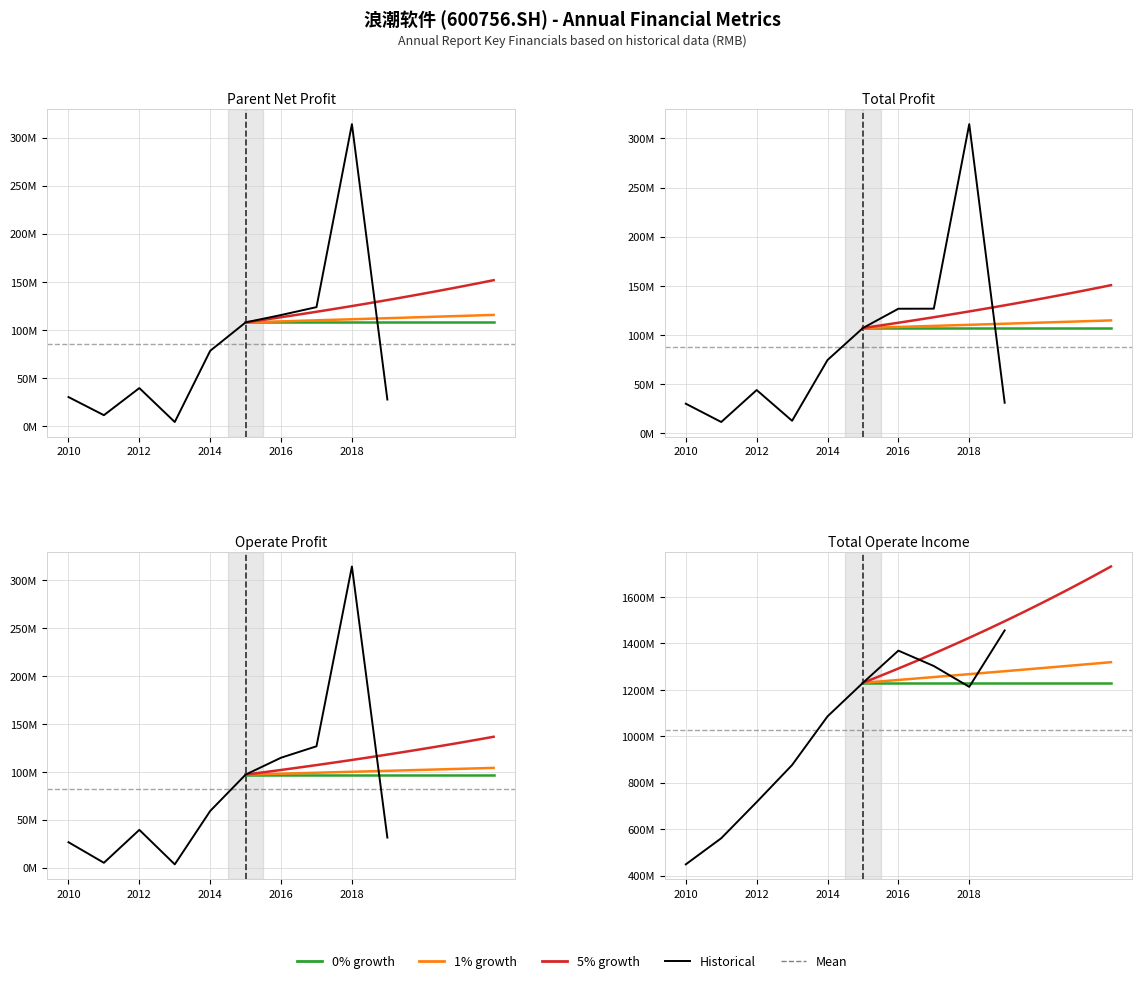

True or false: PARENT_NETPROFIT and TOTAL_OPERATE_INCOME intersect in this chart.

False